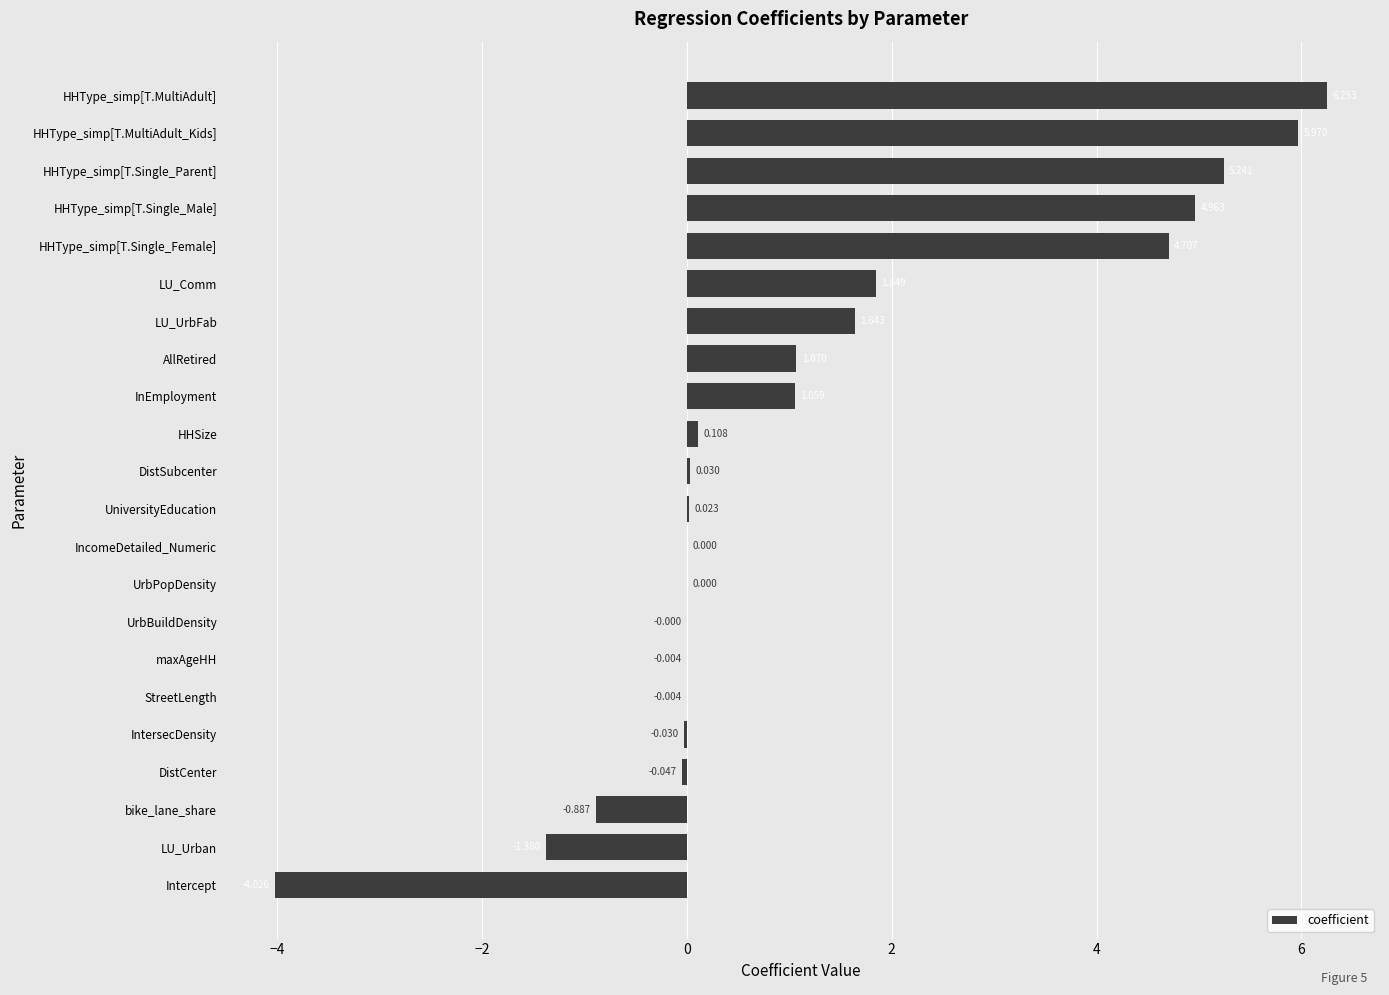

Are the bars horizontal?

Yes